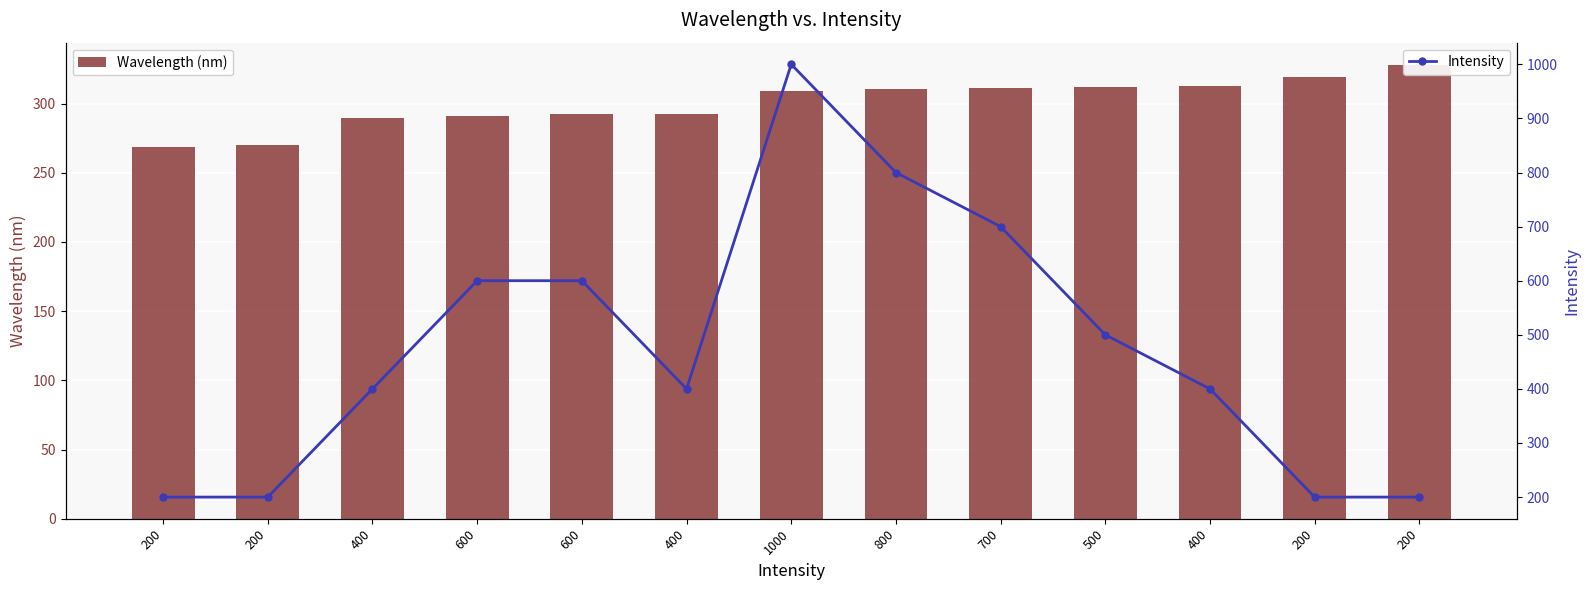

What are all the series names shown in the legend?

Wavelength (nm), Intensity